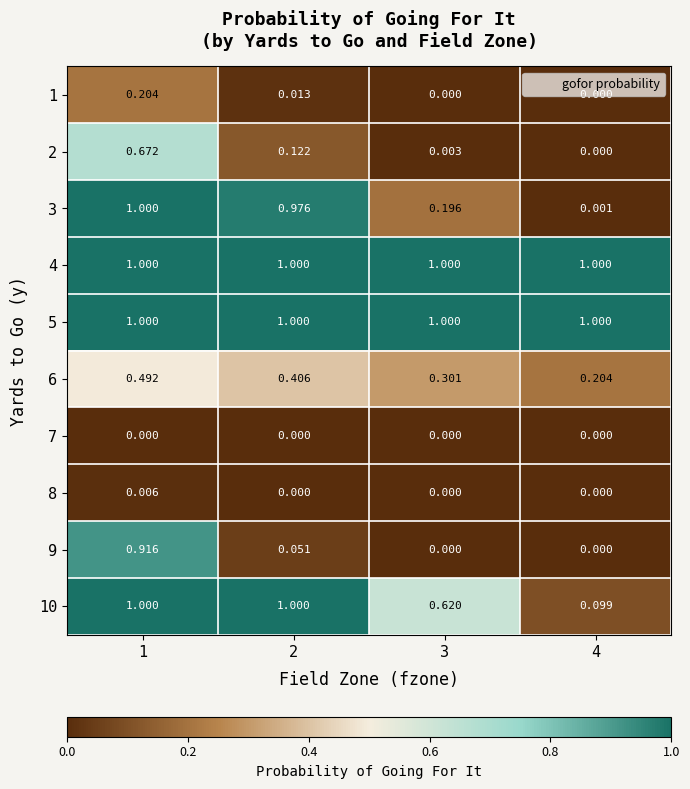

What is the total value across all series at 4?

2.3